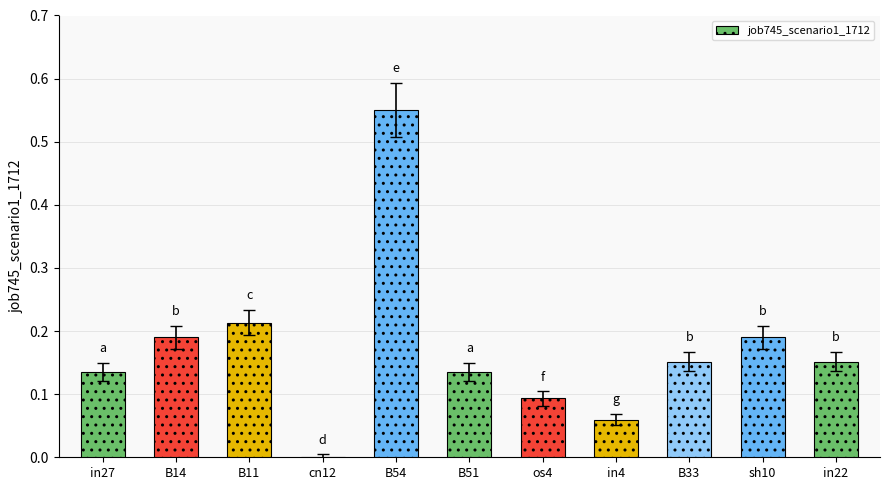

Are the bars horizontal?

No